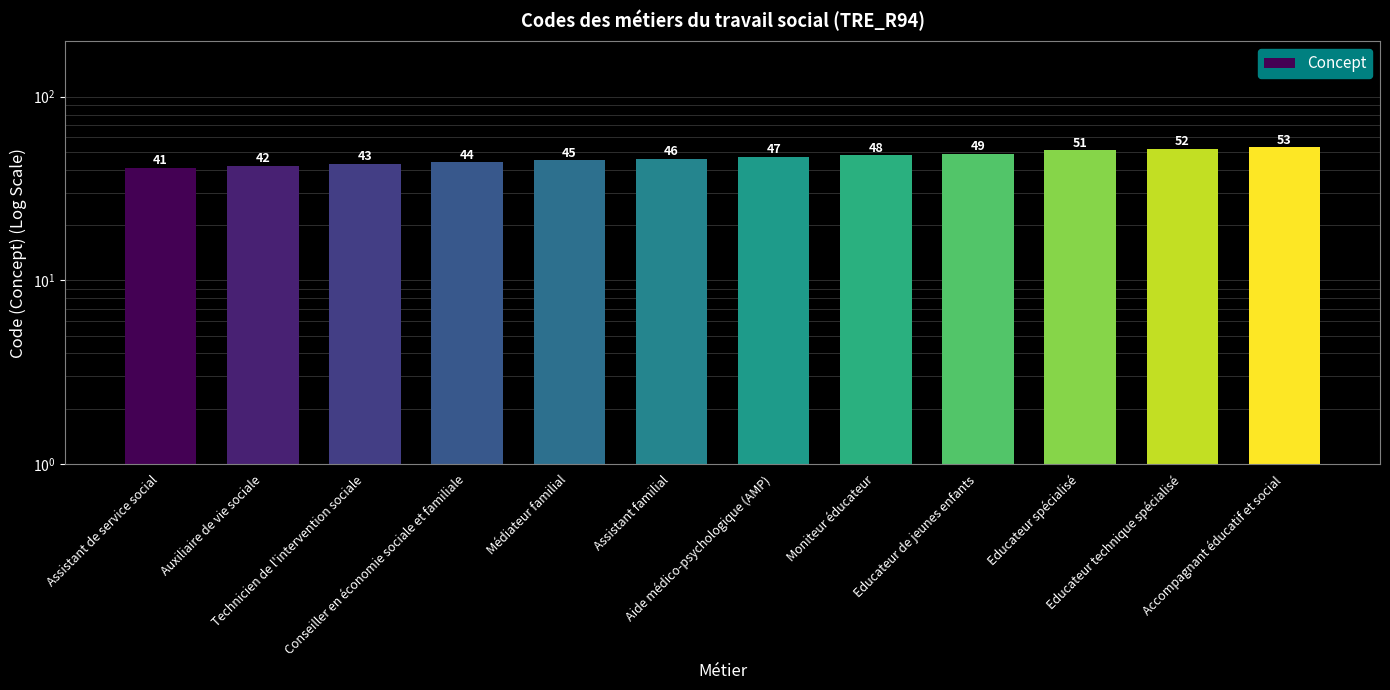

Approximately how many times larger is the value at Auxiliaire de vie sociale compared to Assistant de service social?

1.0